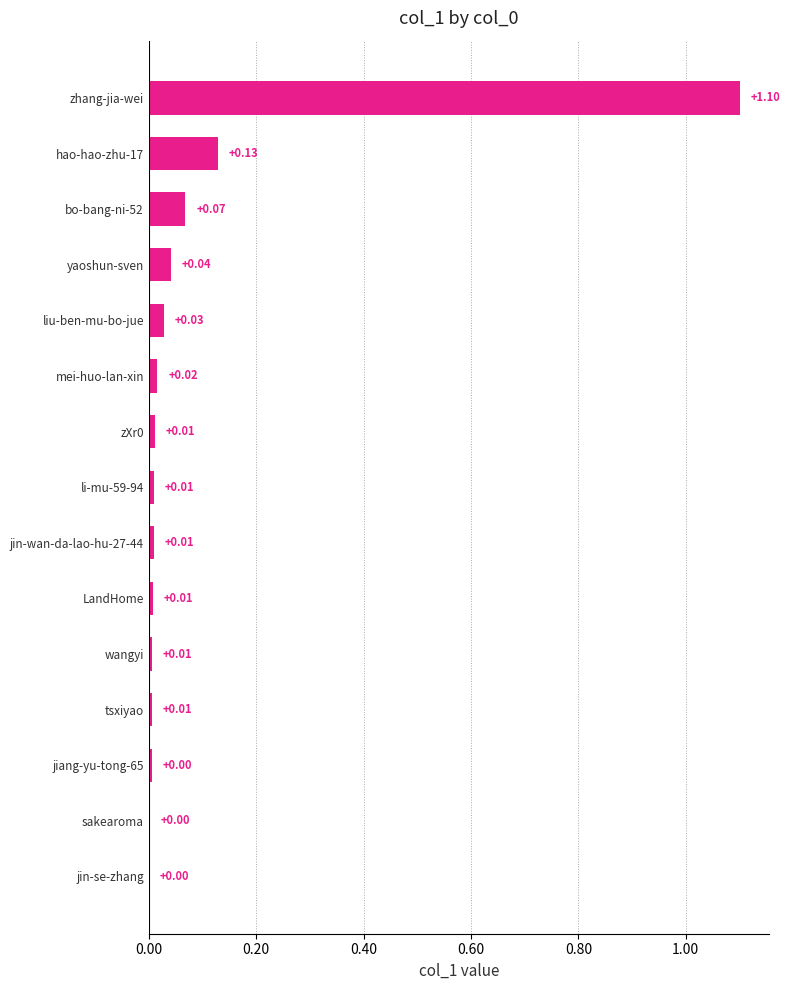

Which has a higher value, LandHome or zhang-jia-wei?

zhang-jia-wei